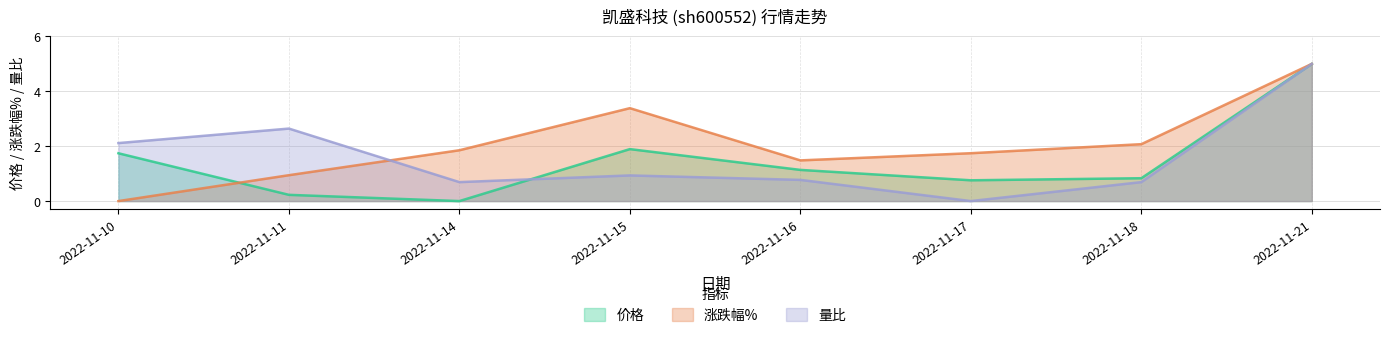

Read the 涨跌幅% value at 2022-11-16.

1.5